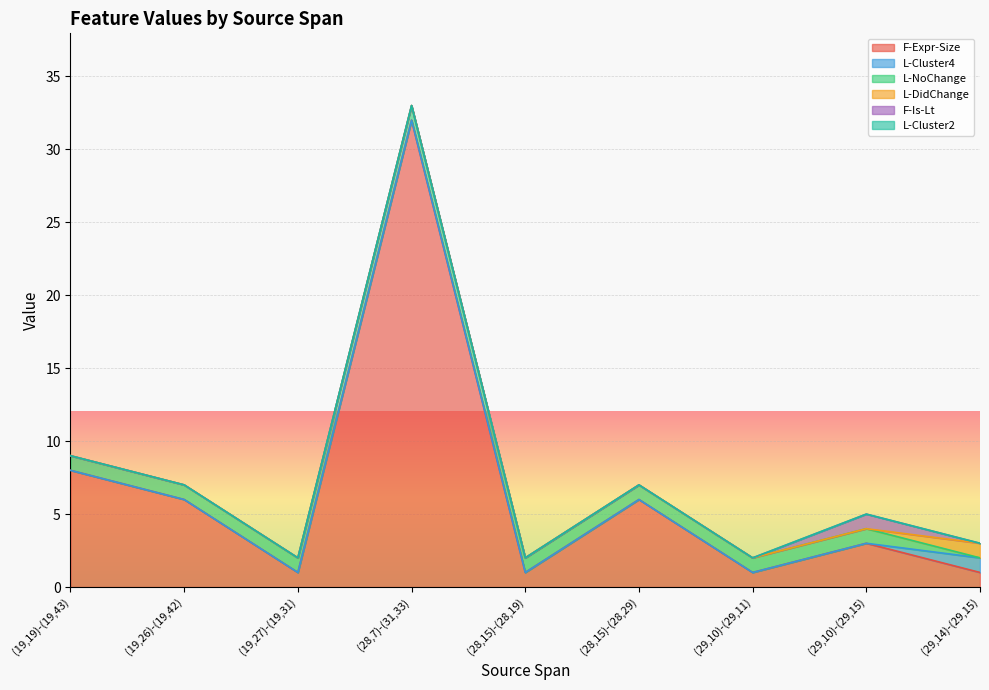

What is the difference between the L-DidChange values at (29,14)-(29,15) and (28,15)-(28,29)?

1